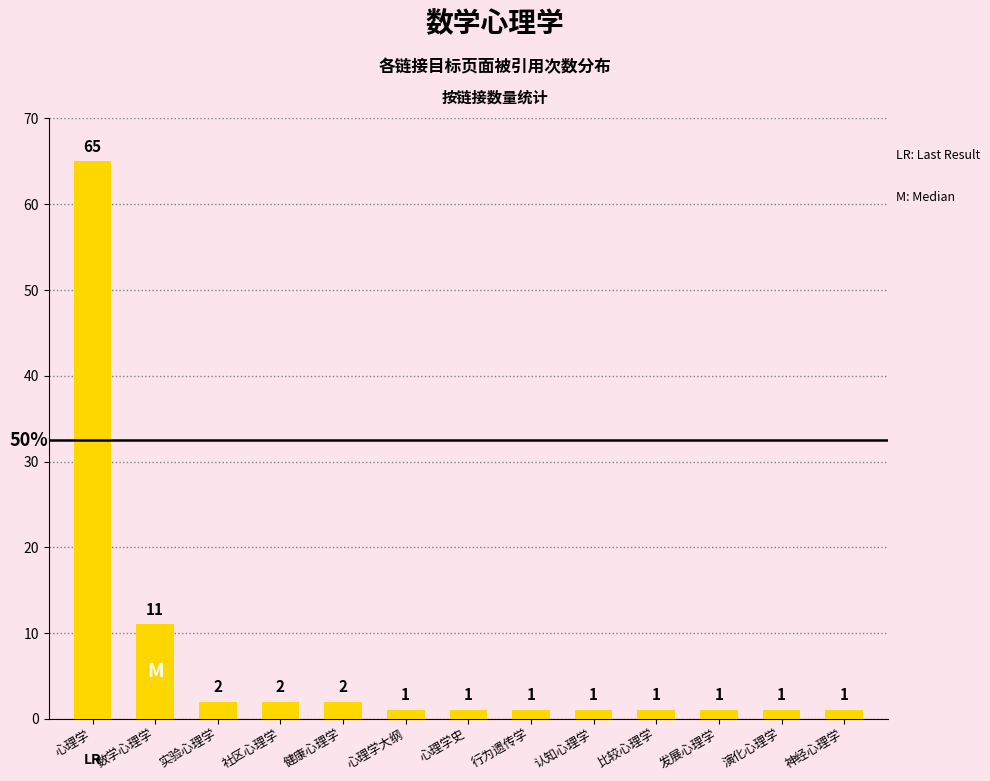

Where is the data nearest to the value 33?

数学心理学